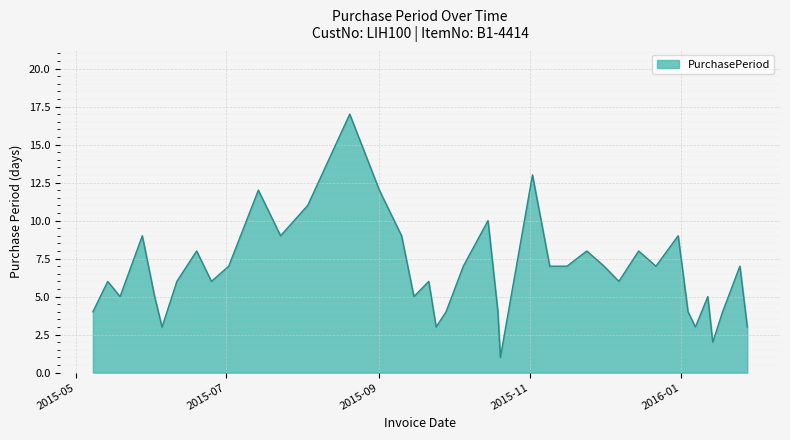

What is the difference between the maximum and minimum values?

16